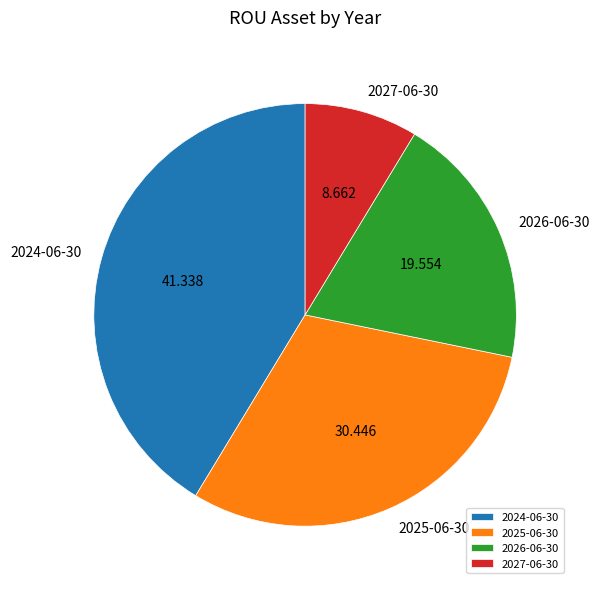

Rank the categories by value from lowest to highest.

2027-06-30, 2026-06-30, 2025-06-30, 2024-06-30